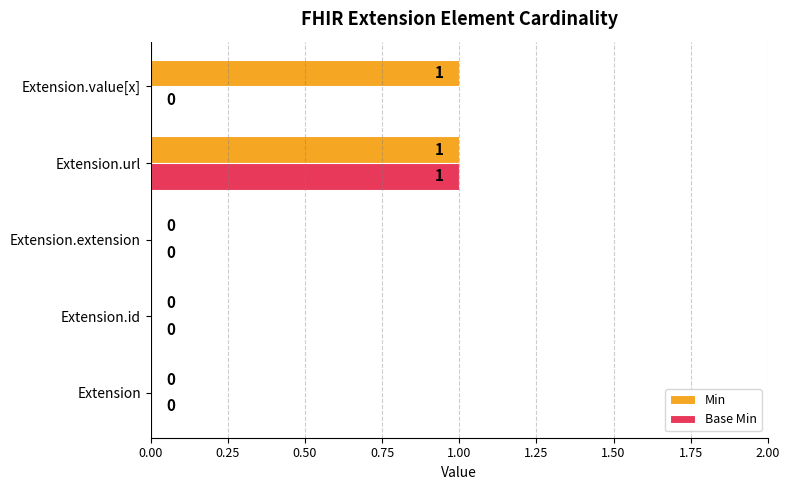

Which category has the highest value in the Base Min series?

Extension.url